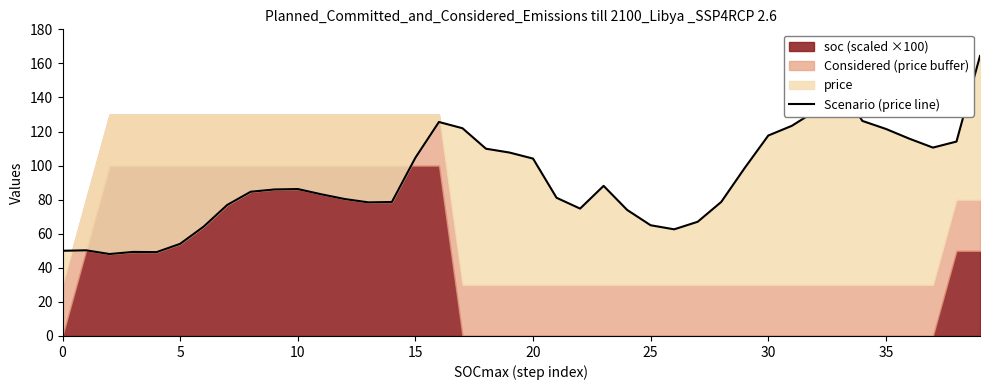

What is the change in value from 5 to 29?

+48.4